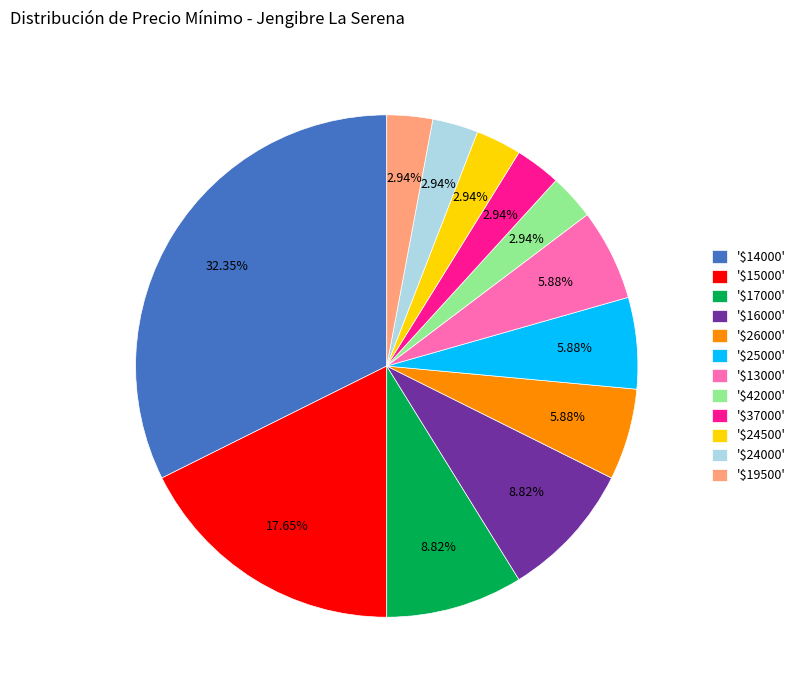

Does '$15000' account for over 50% of the chart?

No